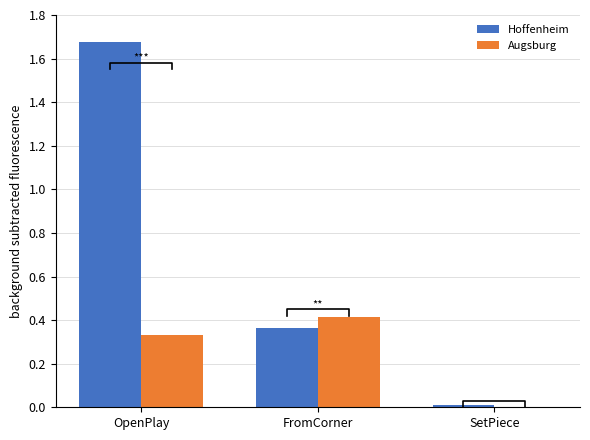

What are all the series names shown in the legend?

Hoffenheim, Augsburg